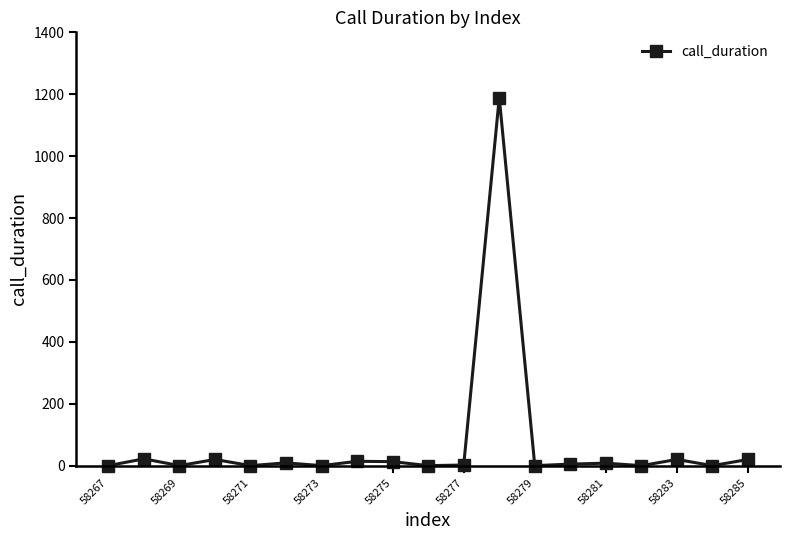

What is the average value?

70